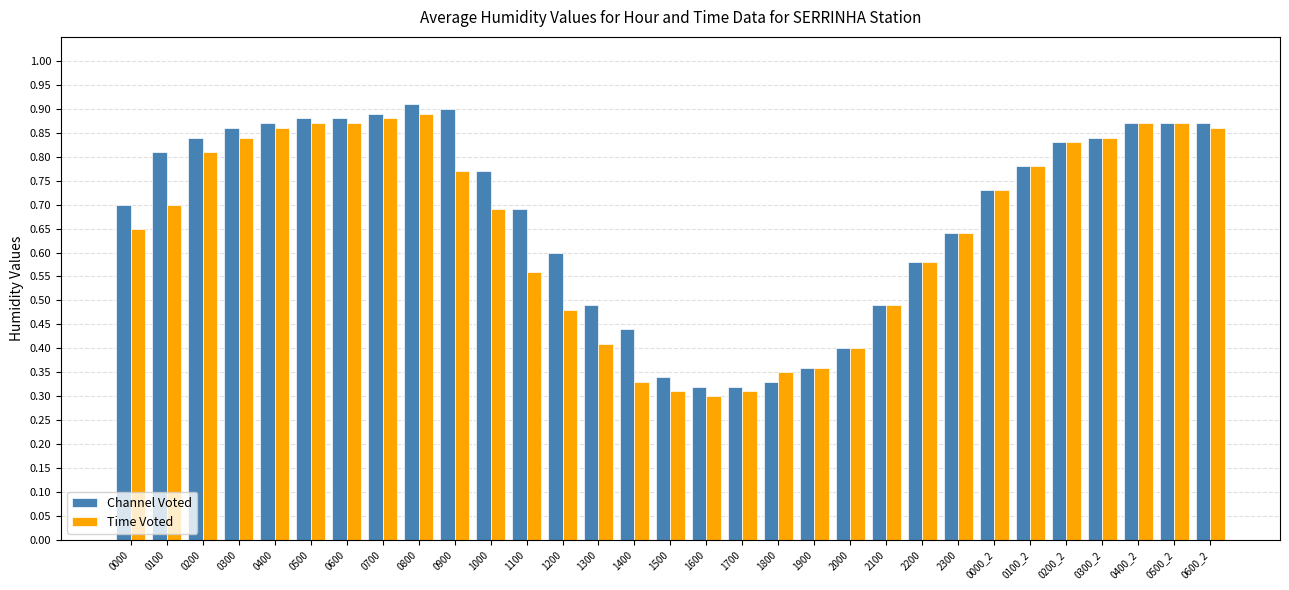

Rank the series by their maximum value, from lowest to highest.

Time Voted, Channel Voted